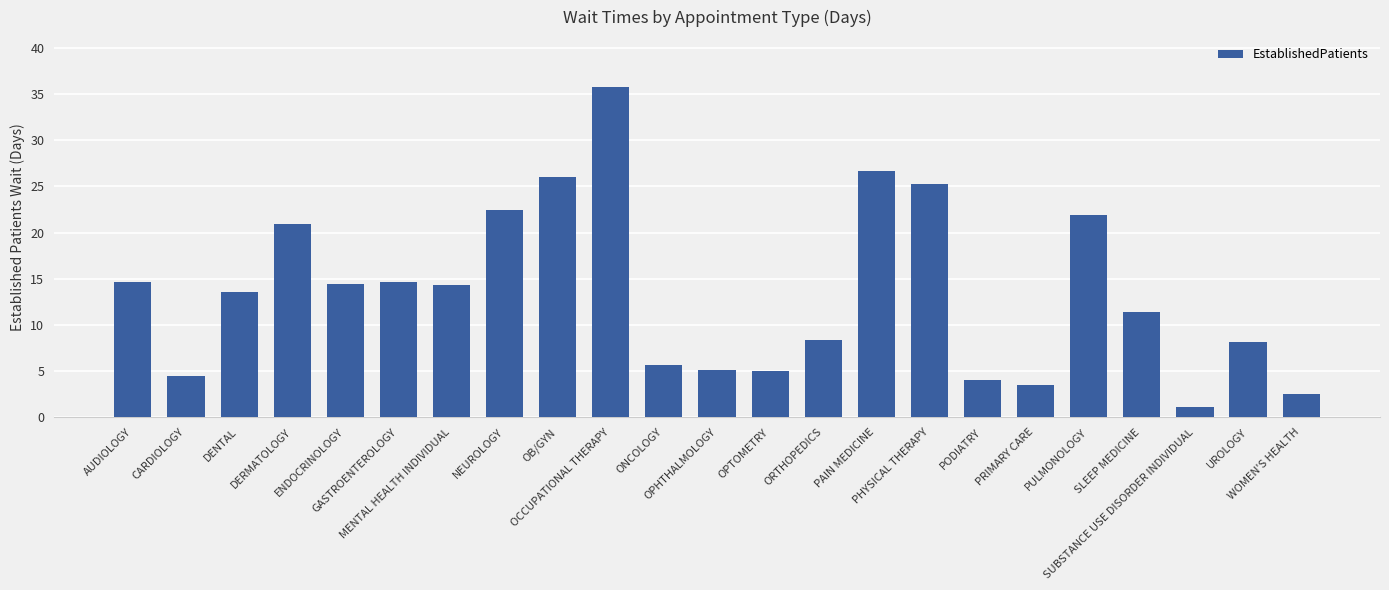

What is the minimum value shown in the chart?

1.1